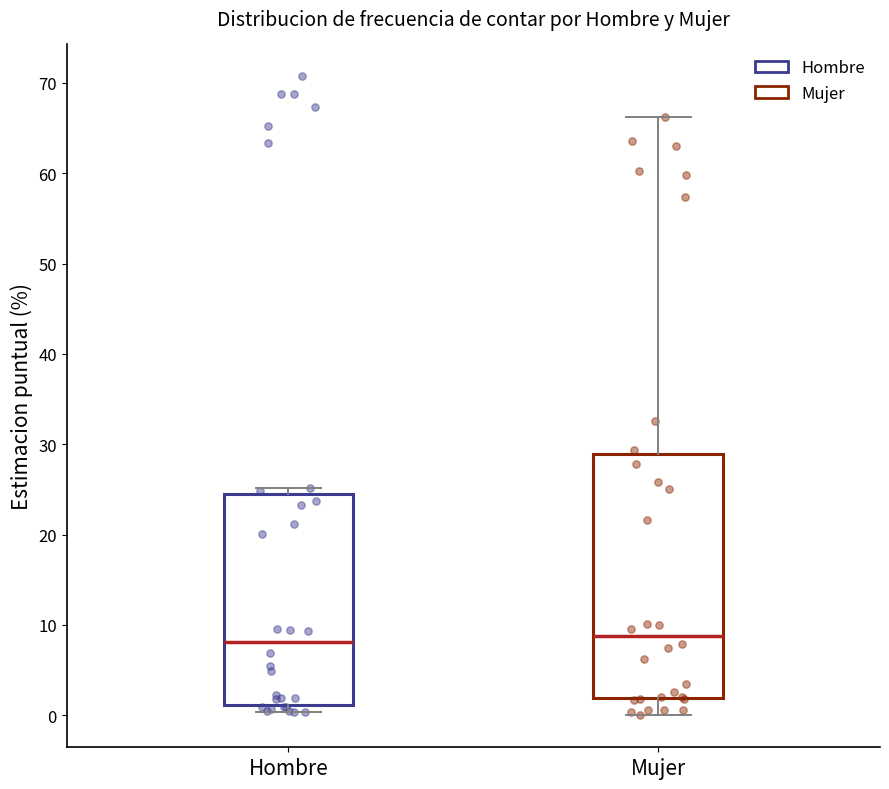

Comparing the boxes themselves (not the whiskers), which one is the tallest?

Mujer